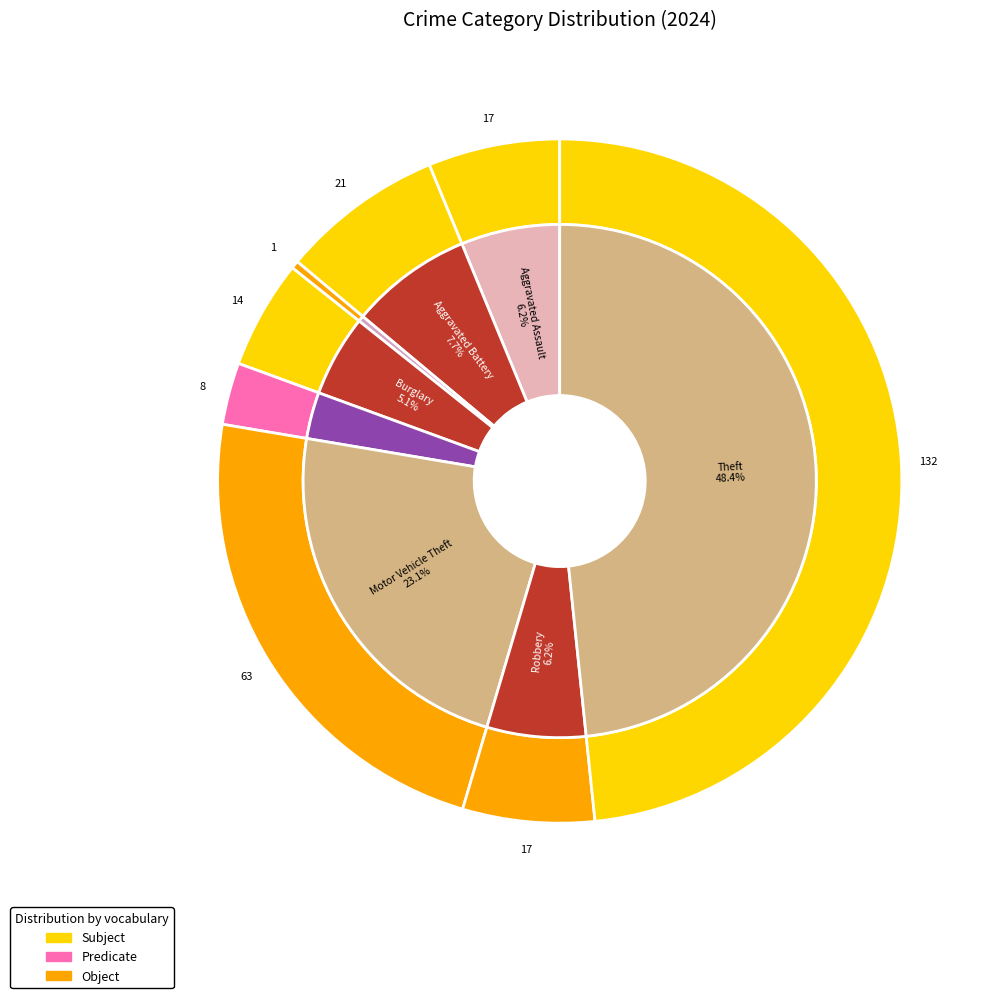

To the nearest percent, what is the combined percentage of Aggravated Battery and Robbery?

14%